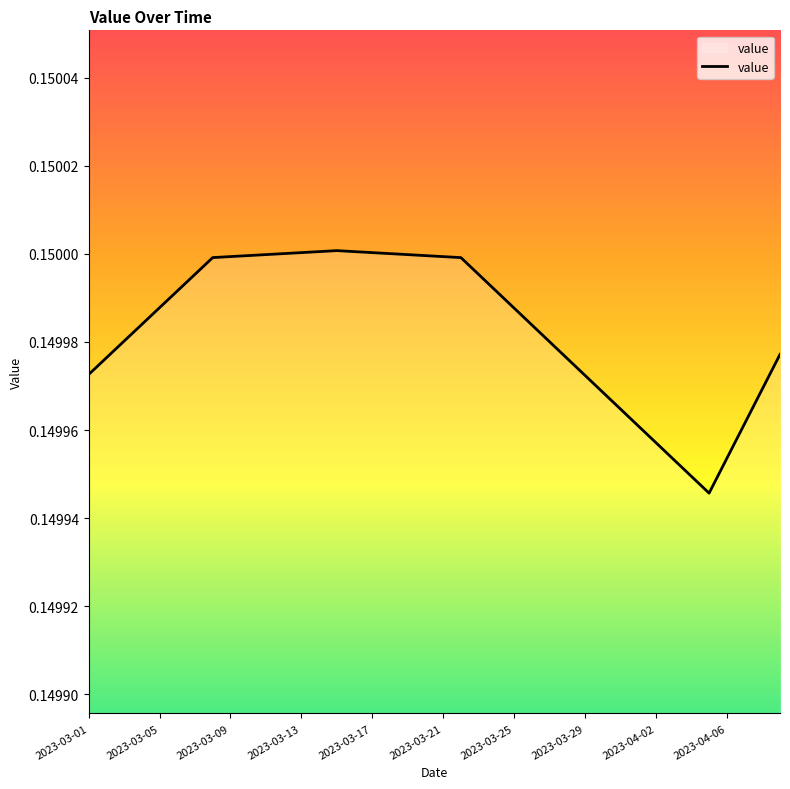

How many lines are shown in the chart?

1